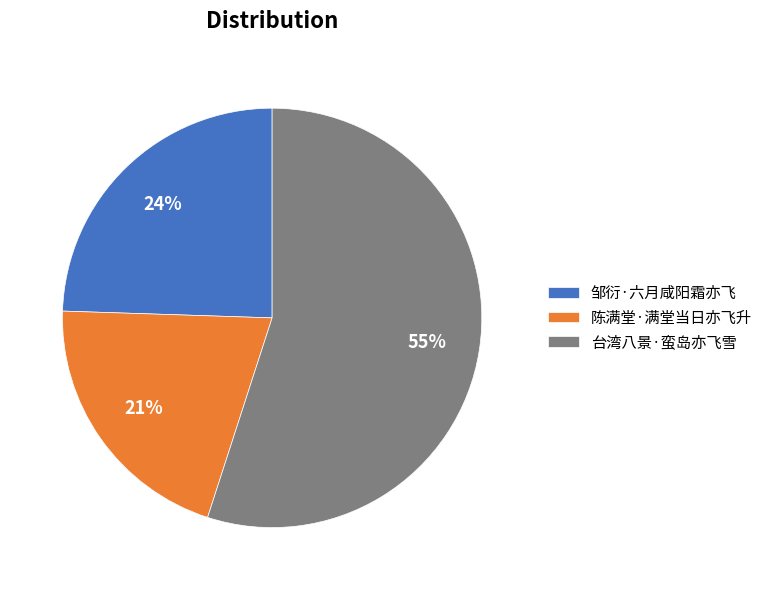

Which slice represents more than half of the pie?

台湾八景·蛮岛亦飞雪